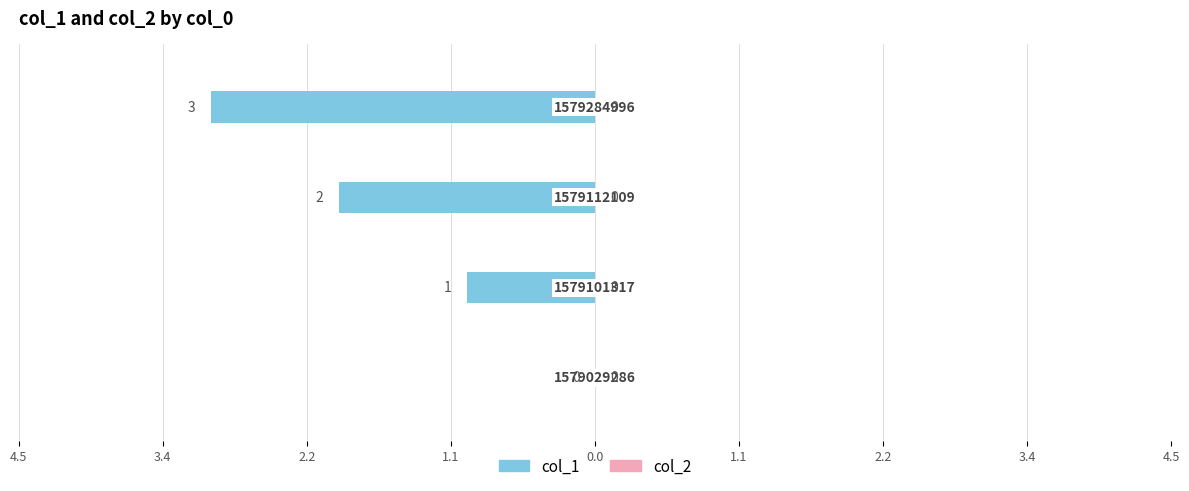

Are the bars horizontal?

Yes